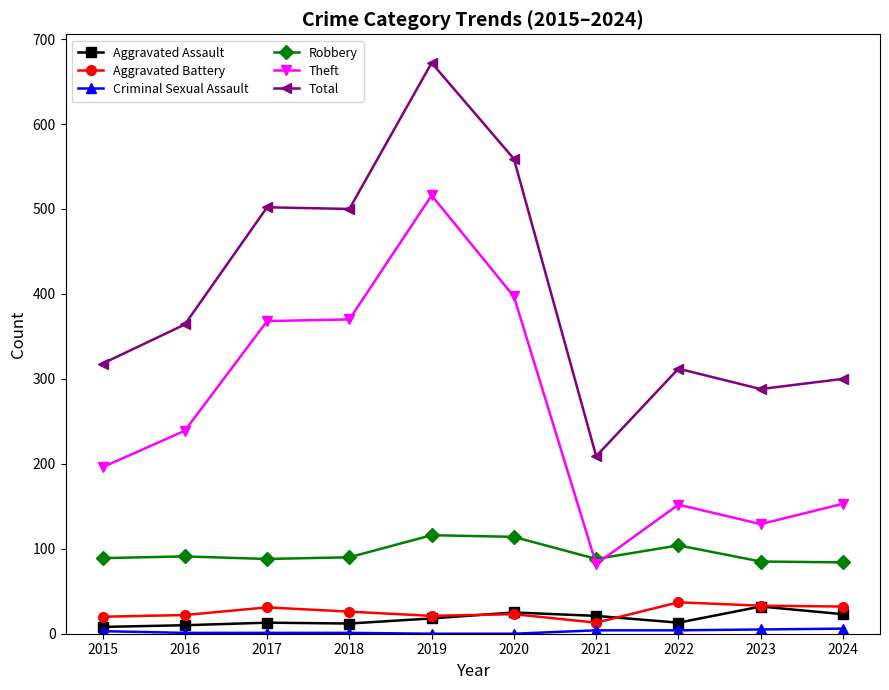

In Aggravated Assault, how many points are higher than both neighbors (excluding endpoints)?

3